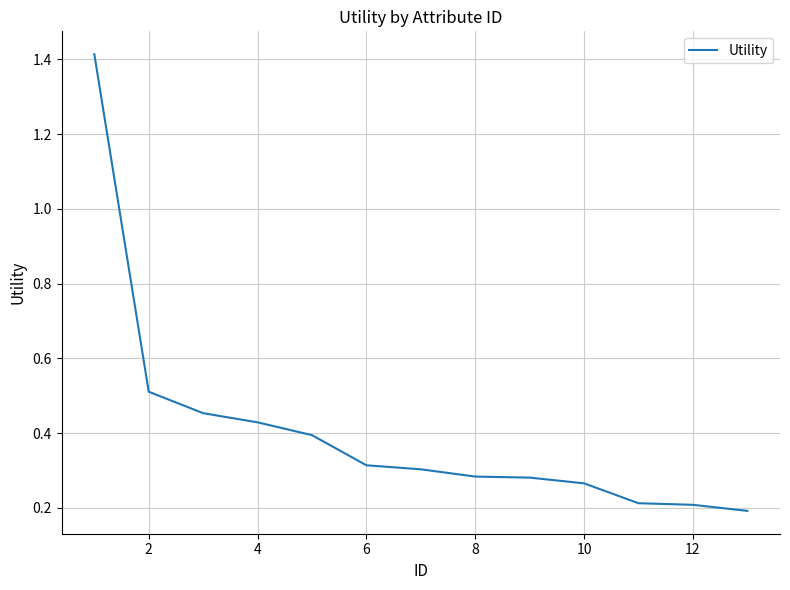

What is the difference between the maximum and minimum values?

1.2